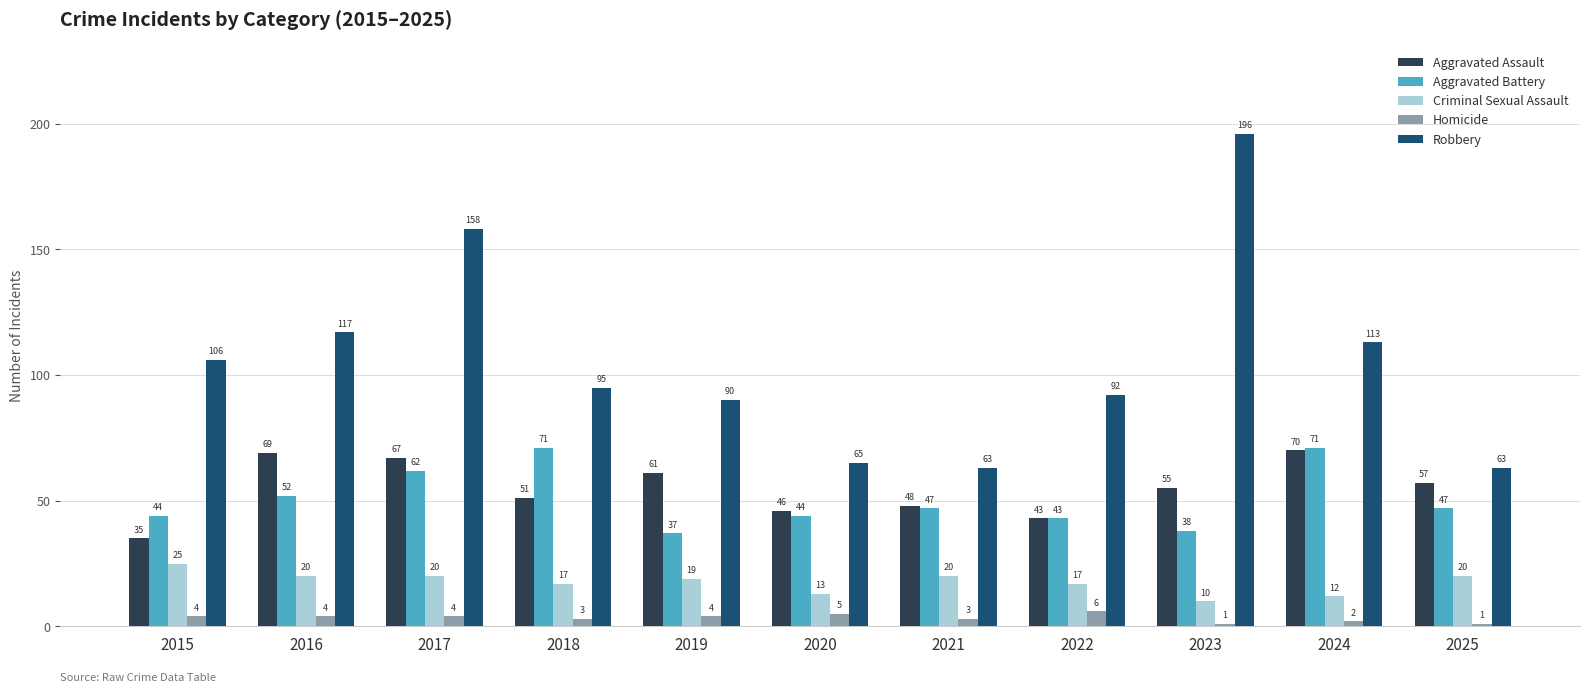

How many Homicide values are between 2 and 4?

7